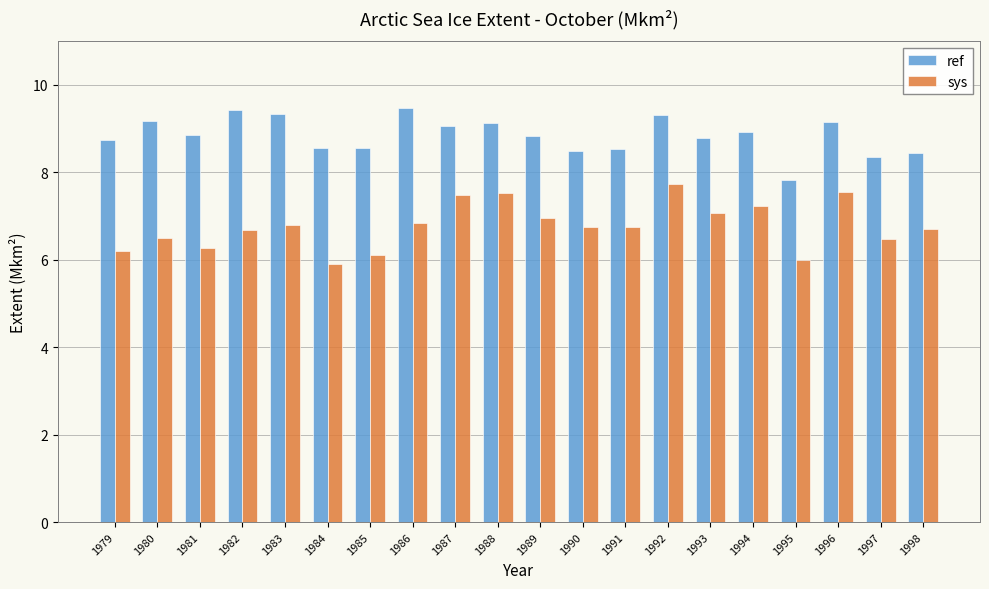

Is the value of ref at 1996 greater than the value of sys at 1992?

Yes